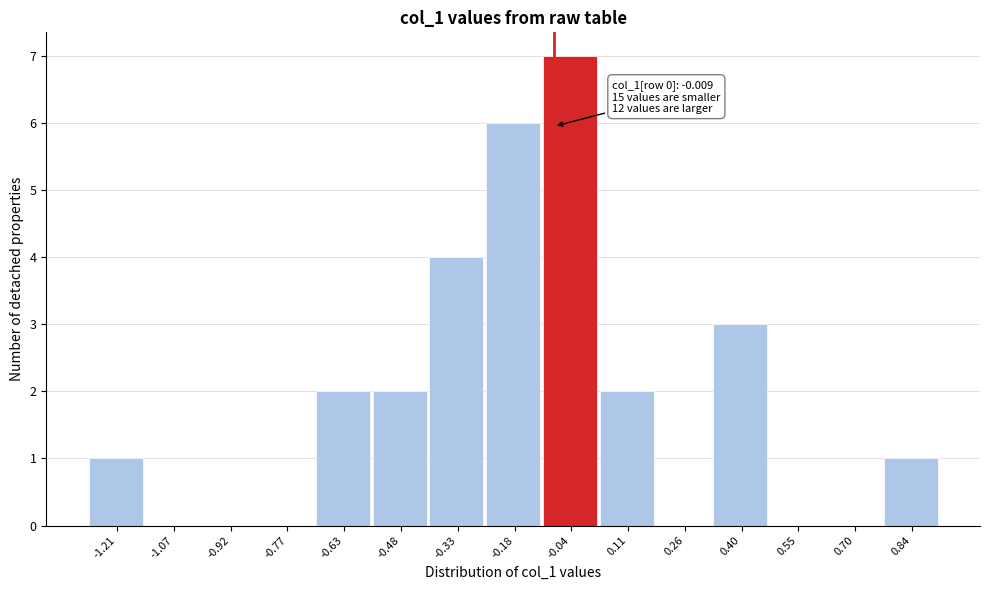

Reading left to right, what are all the values shown in this chart?

-1.21=1	-1.07=0	-0.92=0	-0.77=0	-0.63=2	-0.48=2	-0.33=4	-0.18=6	-0.04=7	0.11=2	0.26=0	0.40=3	0.55=0	0.70=0	0.84=1